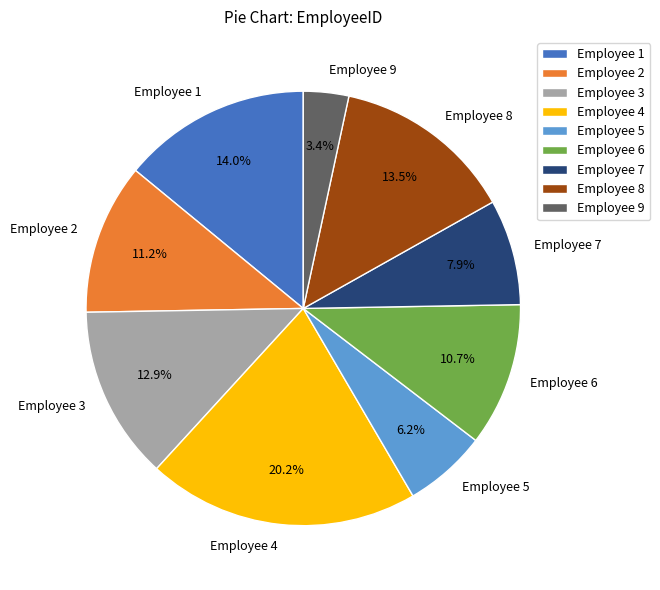

How many segments does this pie chart have?

9